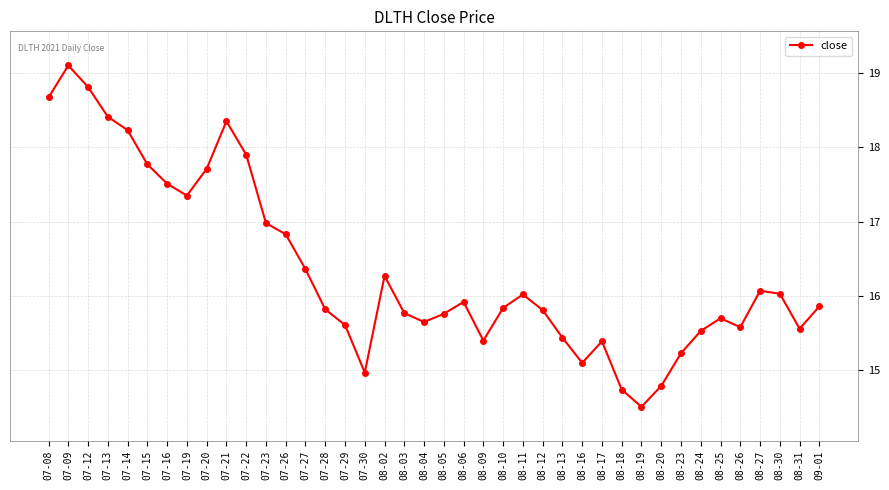

At which label does the data first exceed 15?

07-08